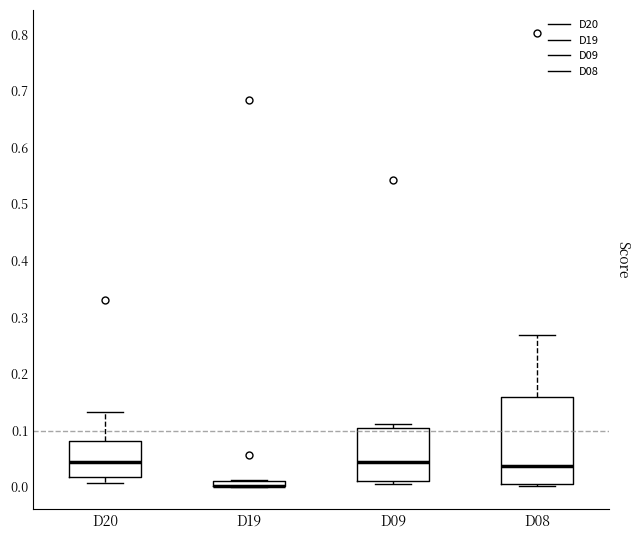

Where is the upper edge of the box for D20 on the y-axis? The values are not printed on the chart, so give them approximately, as read against the axis.

0.08